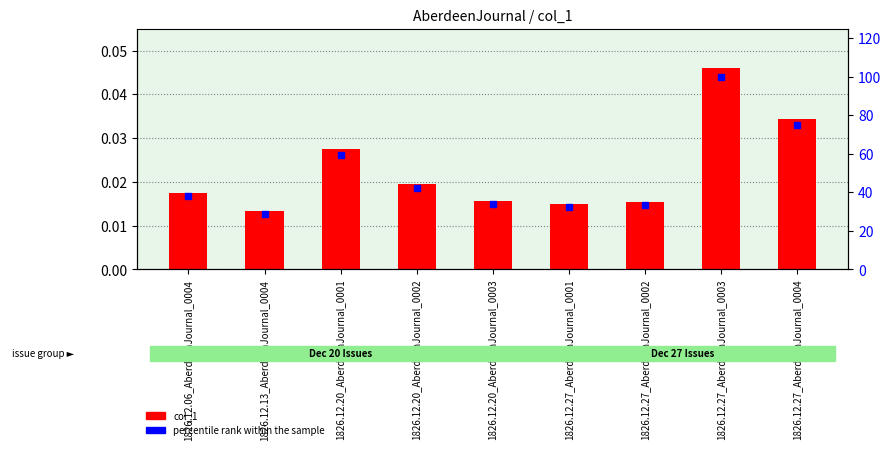

What are all the series names shown in the legend?

col_1, percentile rank within the sample